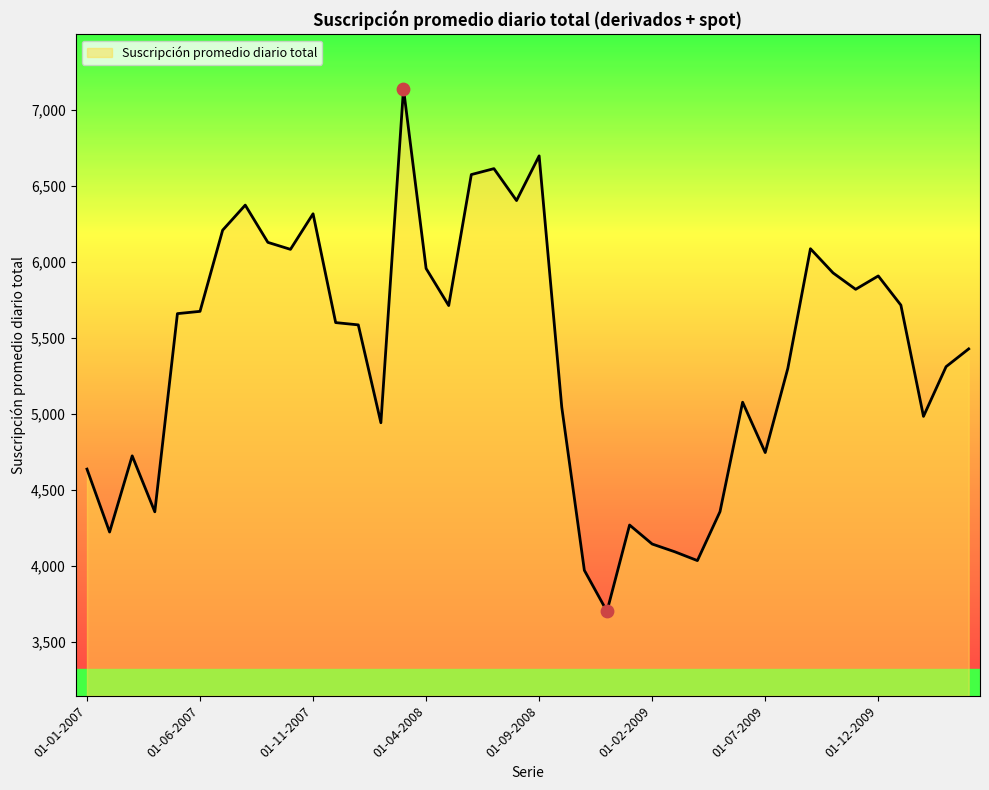

What is the difference between the maximum and minimum values?

3439